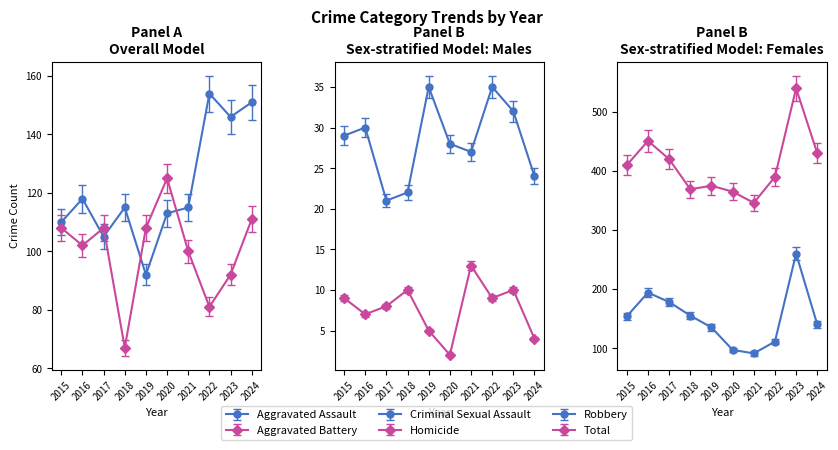

The Total series shows 420.0 at 2017. True or false?

True